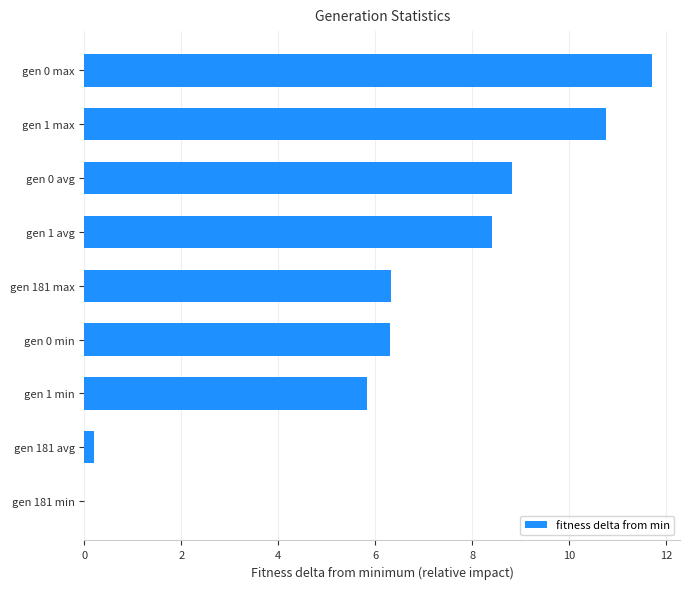

Reading bottom to top, what are all the values shown in this chart?

gen 181 min=0.0	gen 181 avg=0.2	gen 1 min=5.8	gen 0 min=6.3	gen 181 max=6.3	gen 1 avg=8.4	gen 0 avg=8.8	gen 1 max=10.8	gen 0 max=11.7